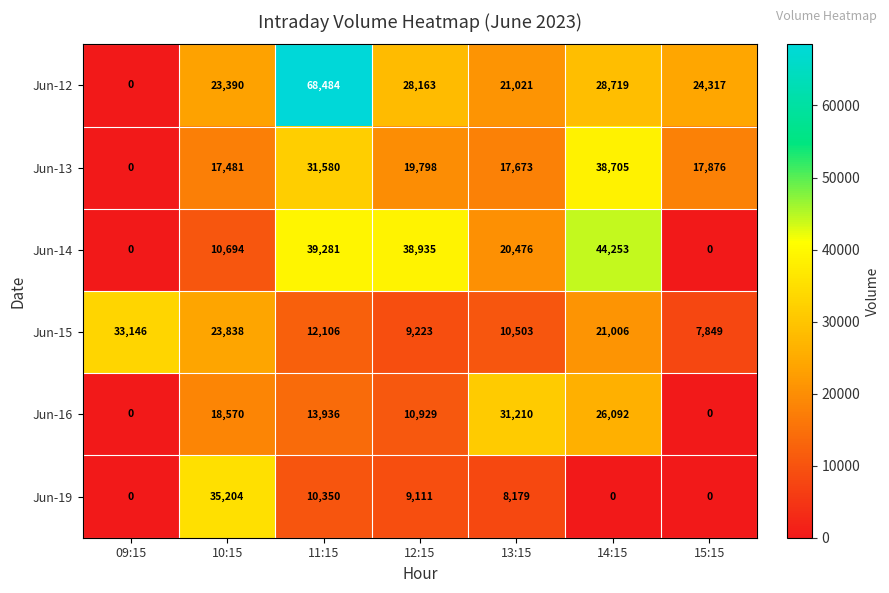

Where is Jun-16 nearest to the value 15605?

11:15